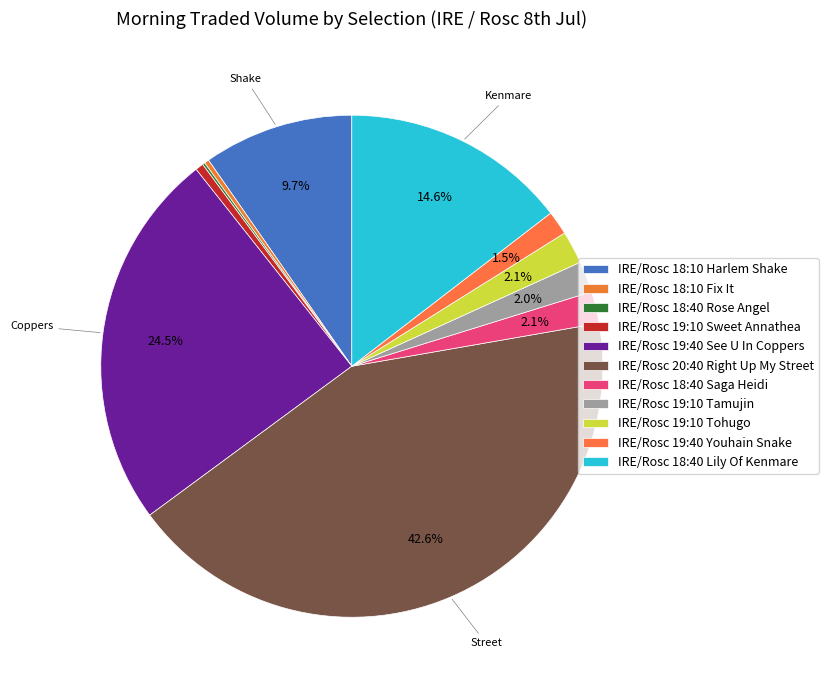

Rank the categories by value from highest to lowest.

IRE/Rosc 20:40 Right Up My Street, IRE/Rosc 19:40 See U In Coppers, IRE/Rosc 18:40 Lily Of Kenmare, IRE/Rosc 18:10 Harlem Shake, IRE/Rosc 19:10 Tohugo, IRE/Rosc 18:40 Saga Heidi, IRE/Rosc 19:10 Tamujin, IRE/Rosc 19:40 Youhain Snake, IRE/Rosc 19:10 Sweet Annathea, IRE/Rosc 18:10 Fix It, IRE/Rosc 18:40 Rose Angel